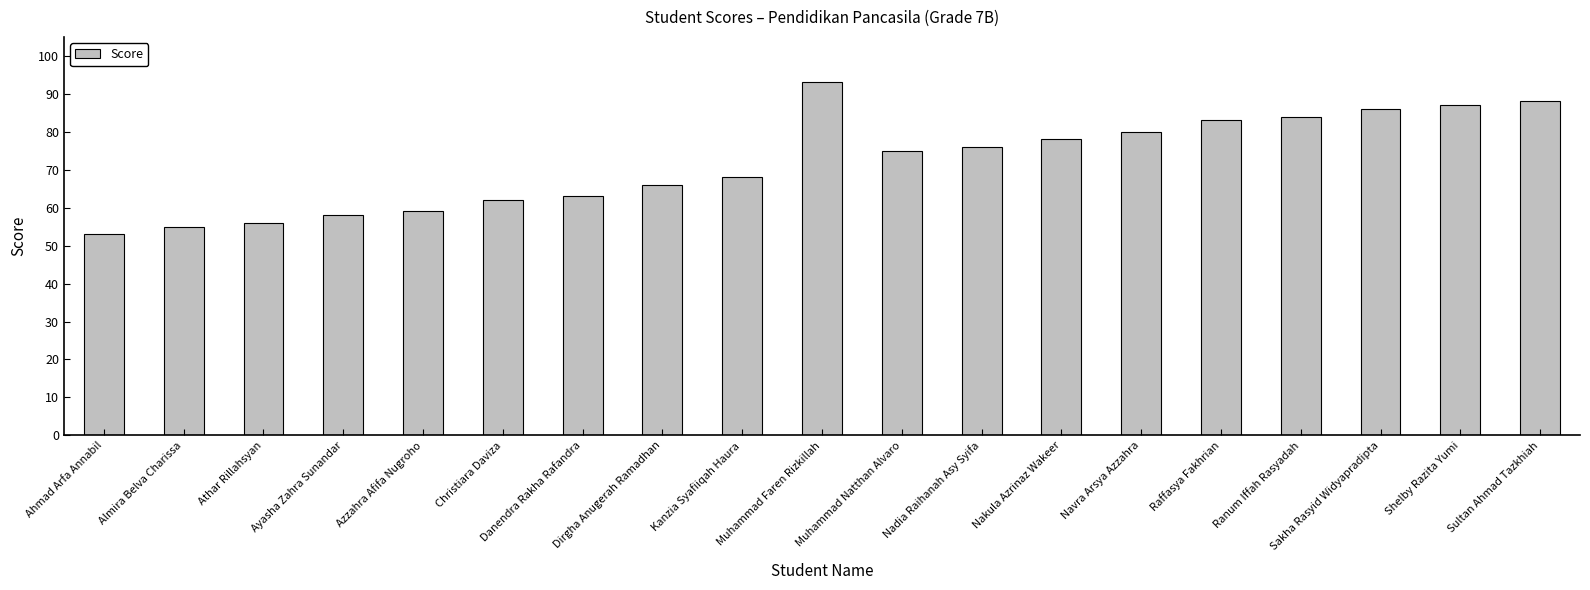

Reading right to left, transcribe all the data shown in this chart.

88	87	86	84	83	80	78	76	75	93	68	66	63	62	59	58	56	55	53